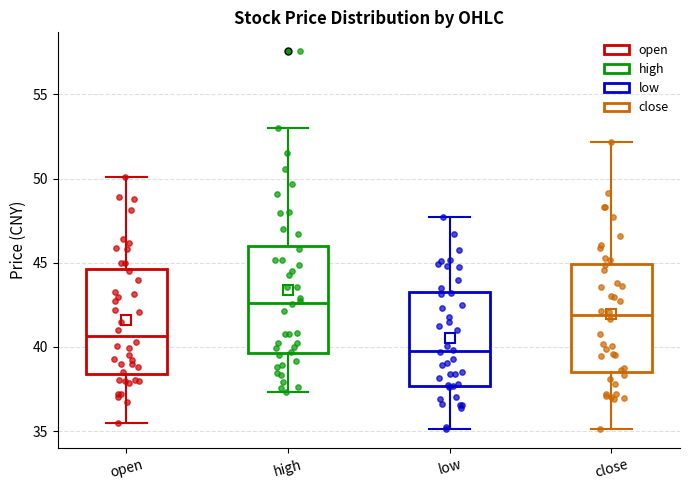

Reading left to right, read every box against the y-axis: the position of its median line, the range the box covers, and the ends of its whiskers. The values are not printed on the chart, so give them approximately, as read against the axis.

open: median 40.5, box 38.5 to 44.5, whiskers 35.5 to 50.0
high: median 42.5, box 39.5 to 46.0, whiskers 37.5 to 53.0
low: median 40.0, box 37.5 to 43.5, whiskers 35.0 to 47.5
close: median 42.0, box 38.5 to 45.0, whiskers 35.0 to 52.0